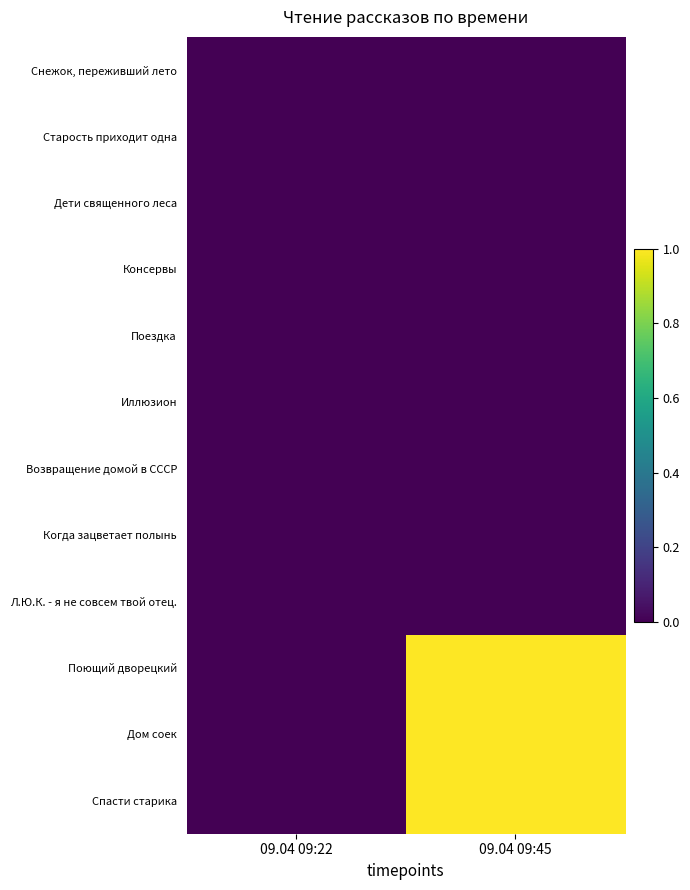

Which series has the largest total across all categories?

Поющий дворецкий